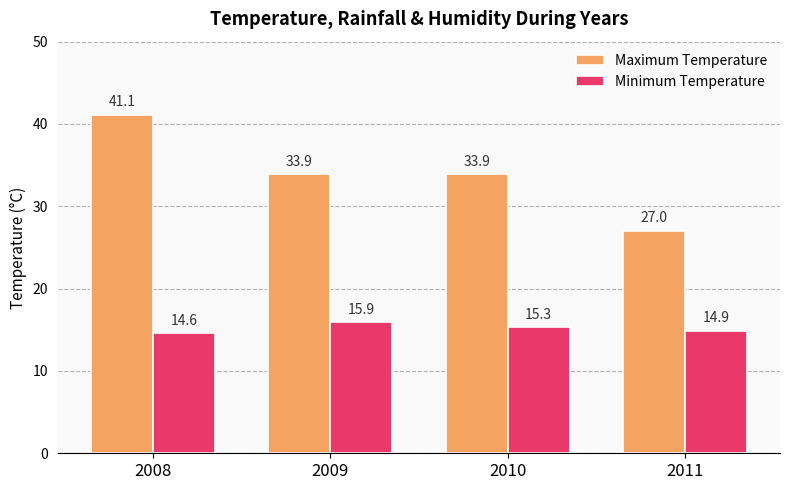

Reading left to right, list all the values displayed in this chart.

Maximum Temperature: 41.1	33.9	33.9	27.0
Minimum Temperature: 14.6	15.9	15.3	14.9